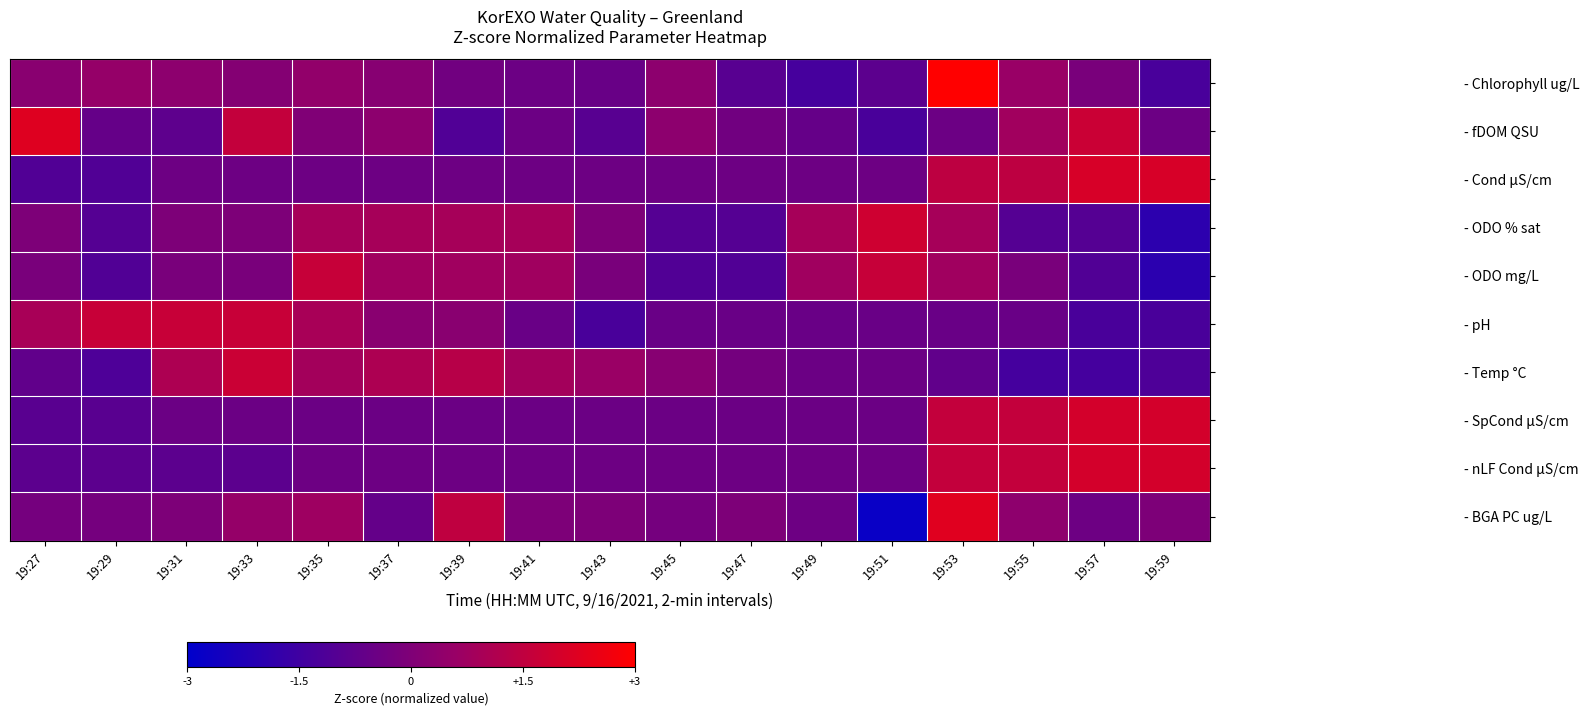

How many categories are shown in the chart?

17